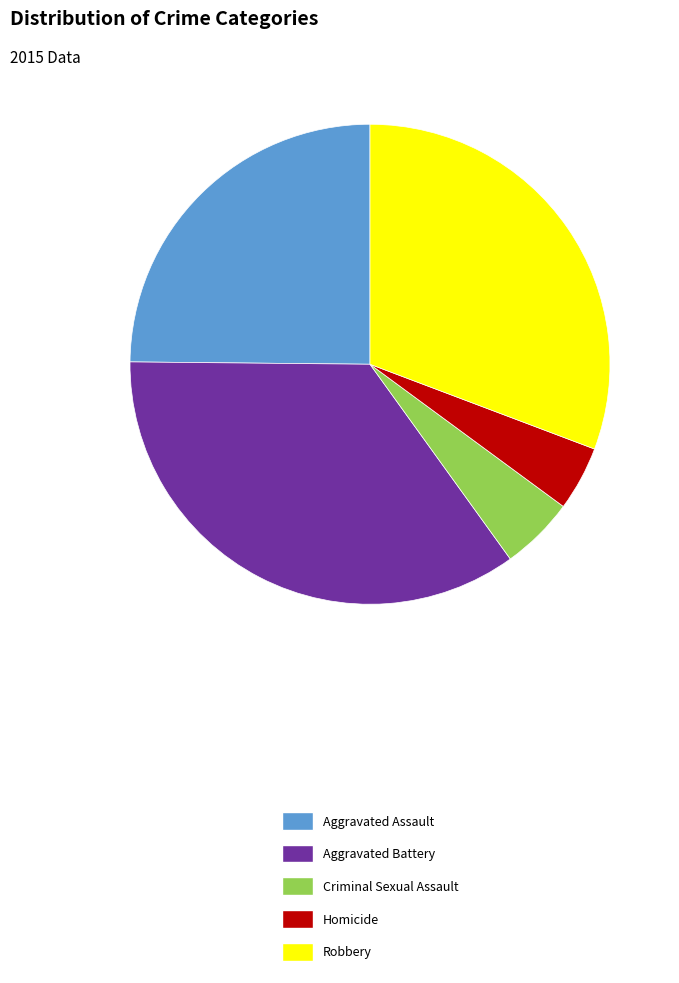

Does any single category account for the majority?

No